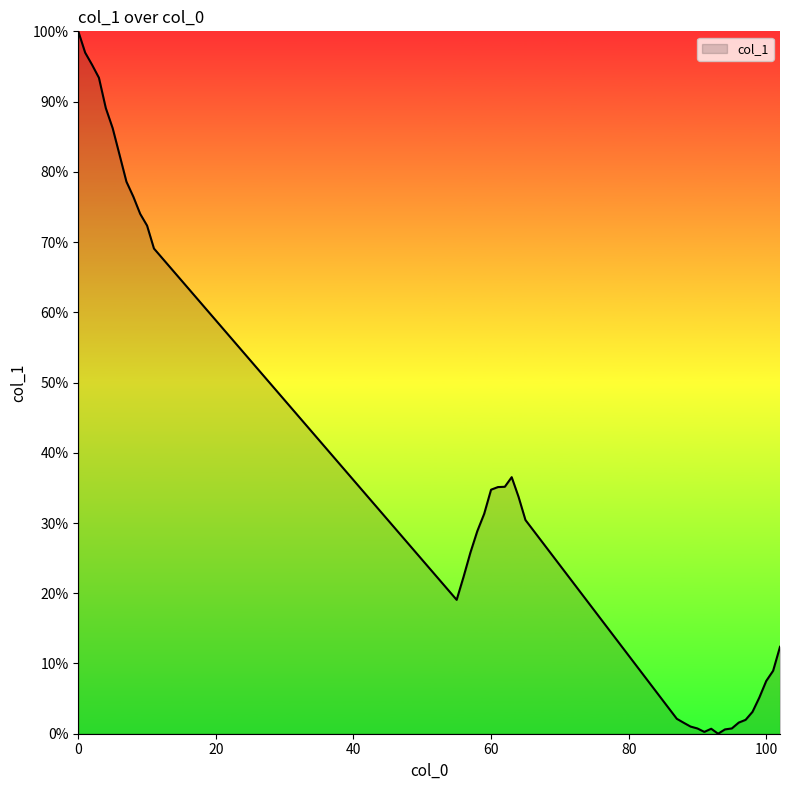

What is the difference between the maximum and minimum values?

100.0